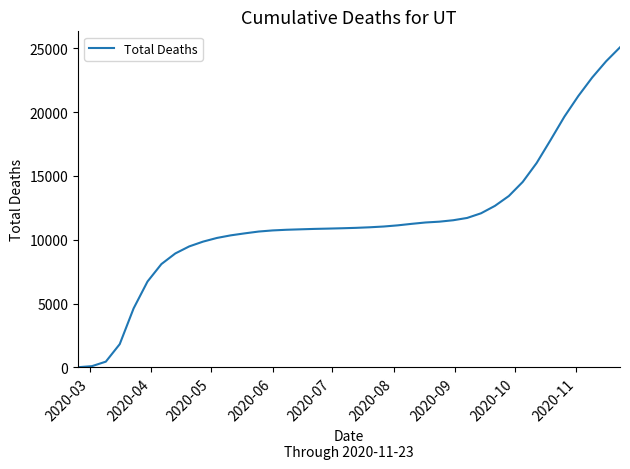

What is the maximum value shown in the chart?

25073